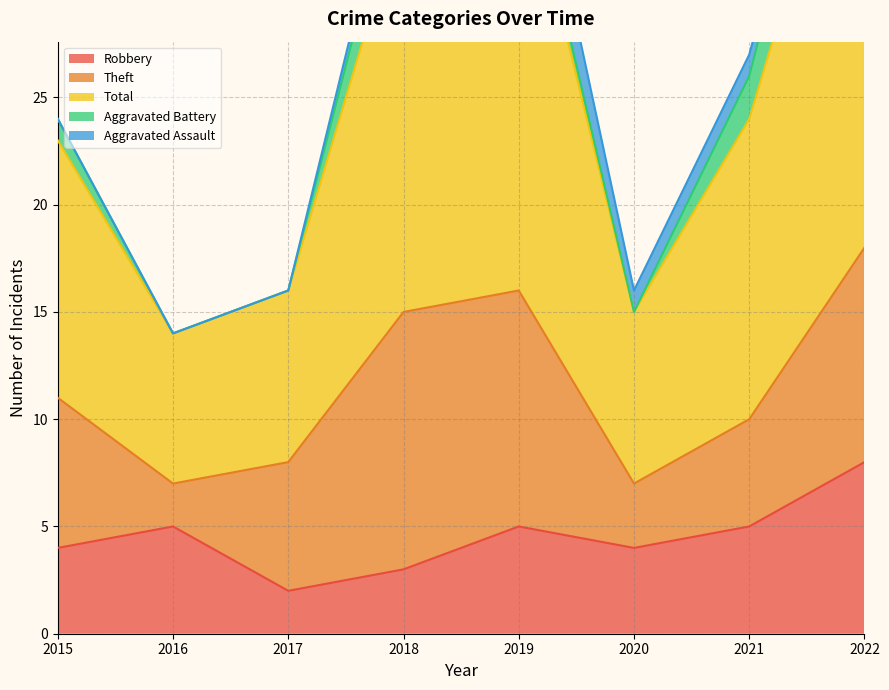

Is it true that Aggravated Battery equals 0 at 2015?

False